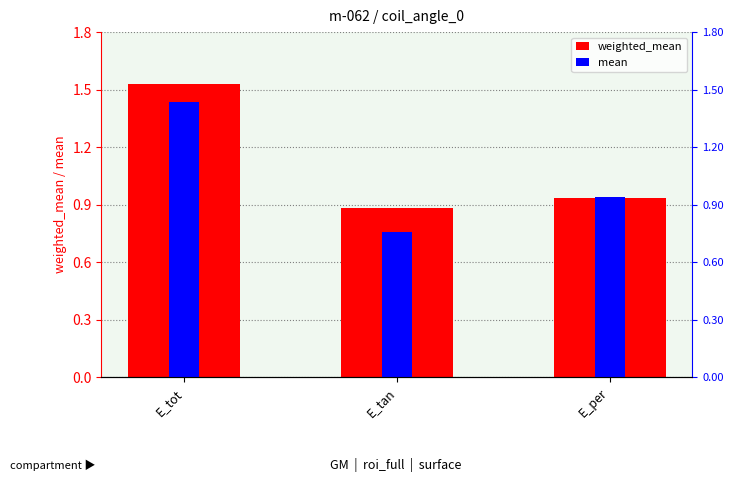

How many bars are there in total?

6